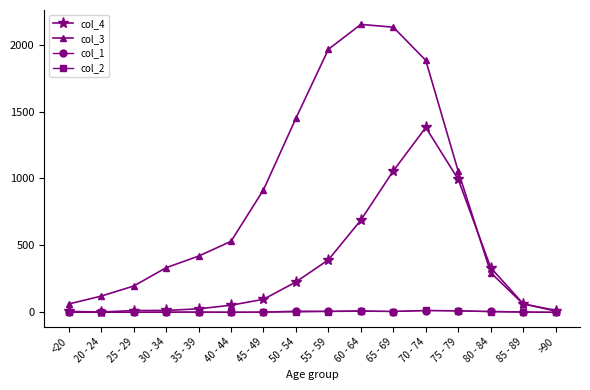

At which label does col_1 first exceed 3?

50 - 54